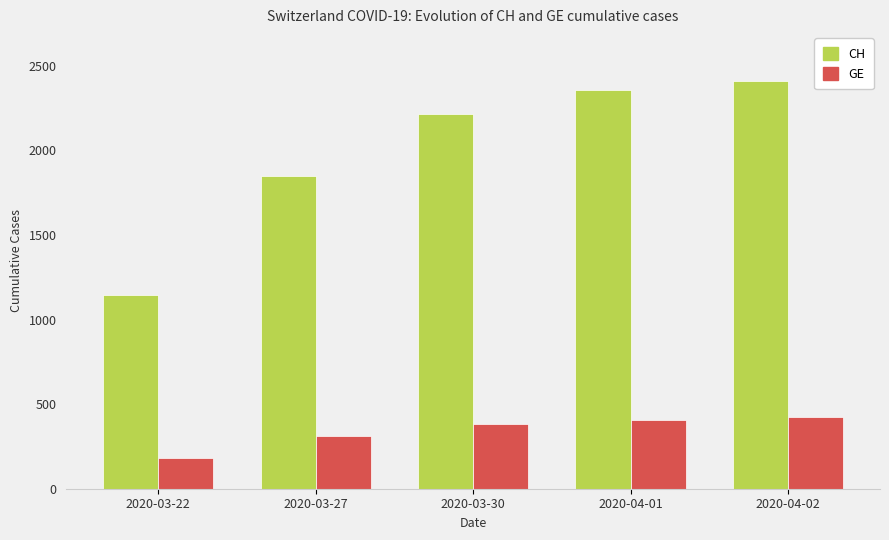

Which series changed the most between 2020-03-30 and 2020-04-02?

CH